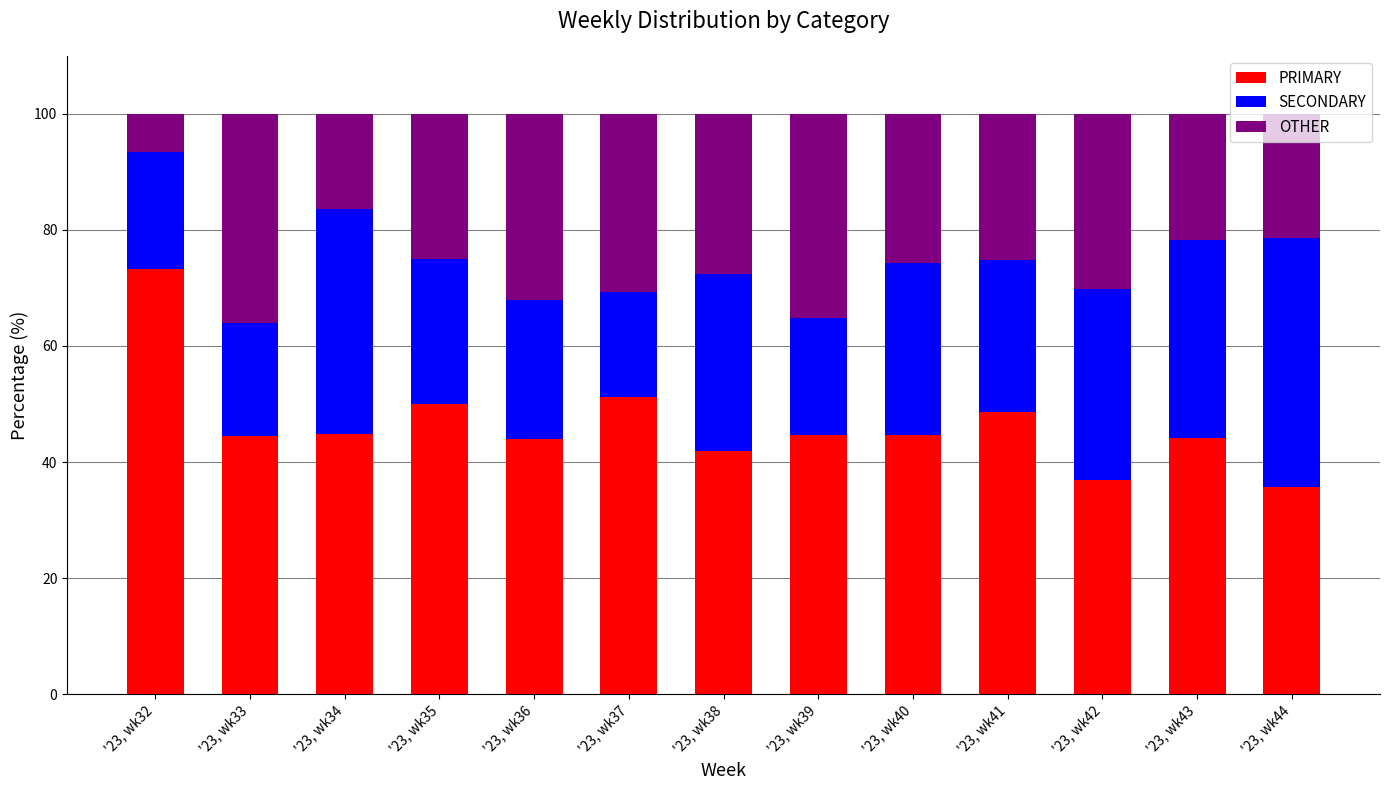

True or false: PRIMARY has a value of 35.7 at '23, wk44.

True